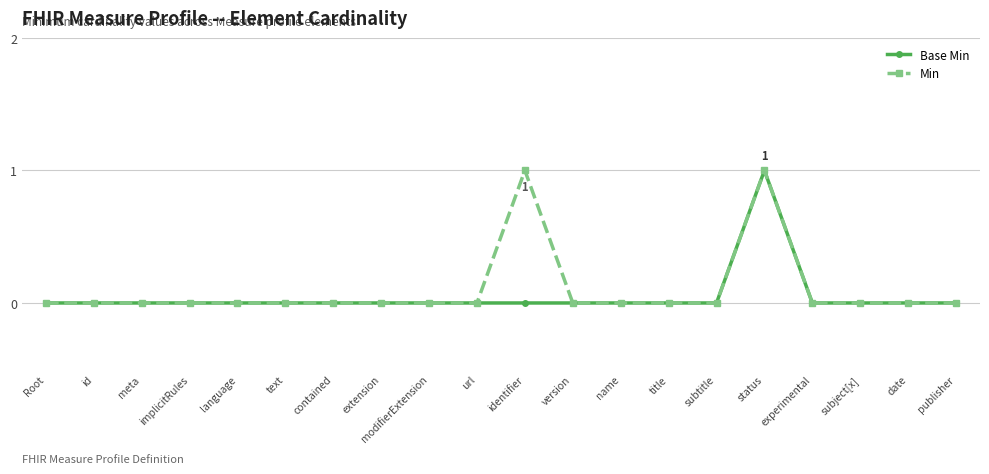

At which category is the sum across all series the highest?

status